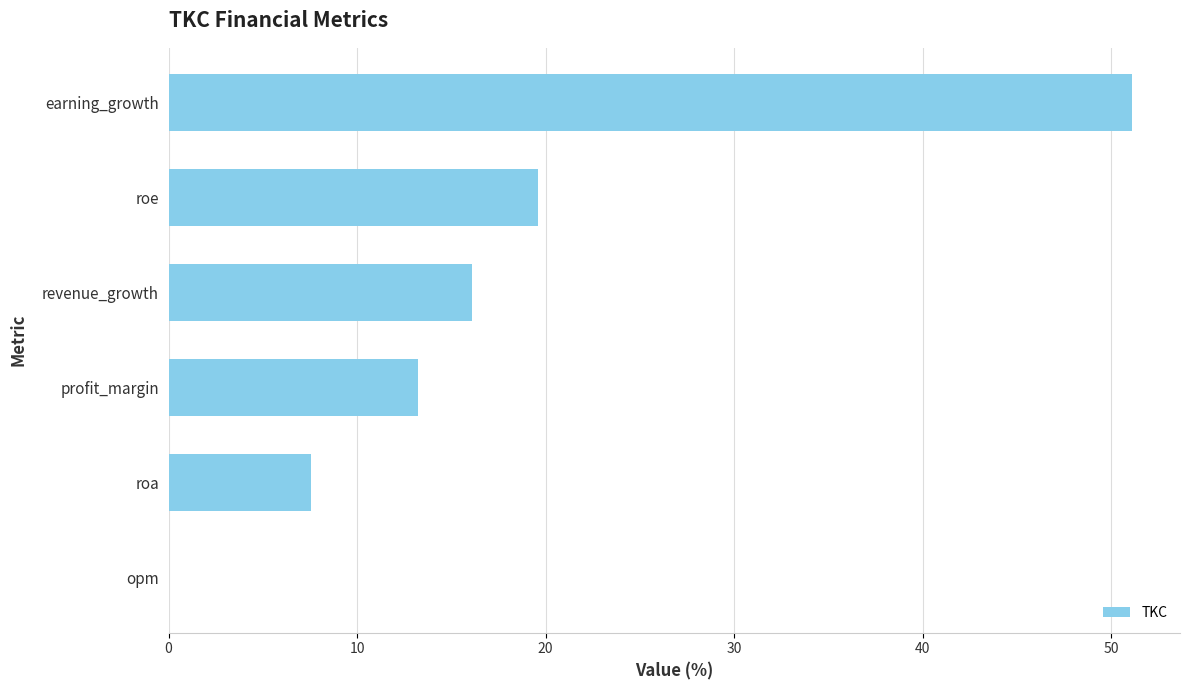

Reading bottom to top, what are all the values shown in this chart?

opm=0.0	roa=7.5	profit_margin=13.2	revenue_growth=16.1	roe=19.6	earning_growth=51.1